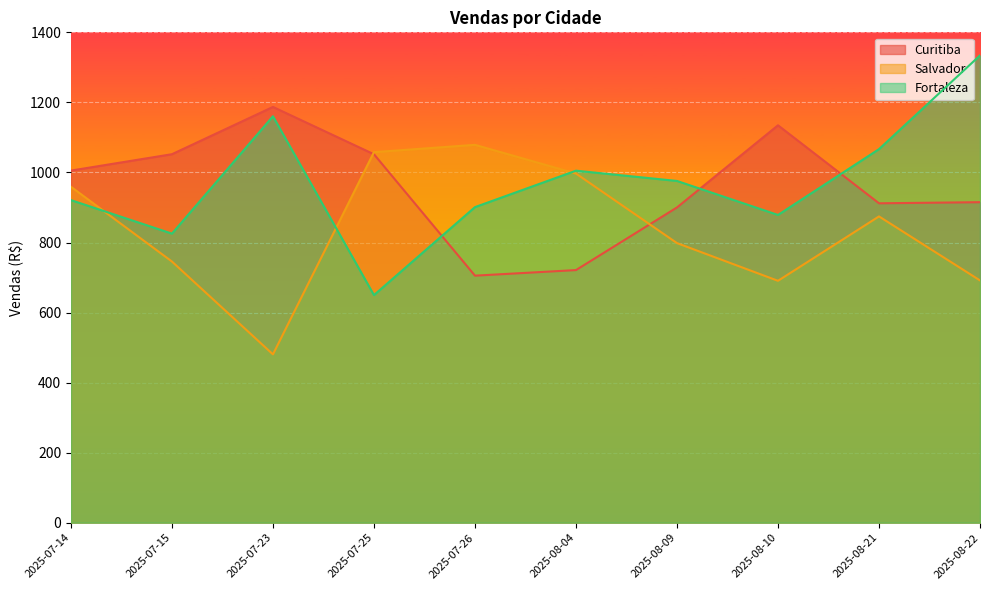

Which series has the widest spread of values?

Fortaleza